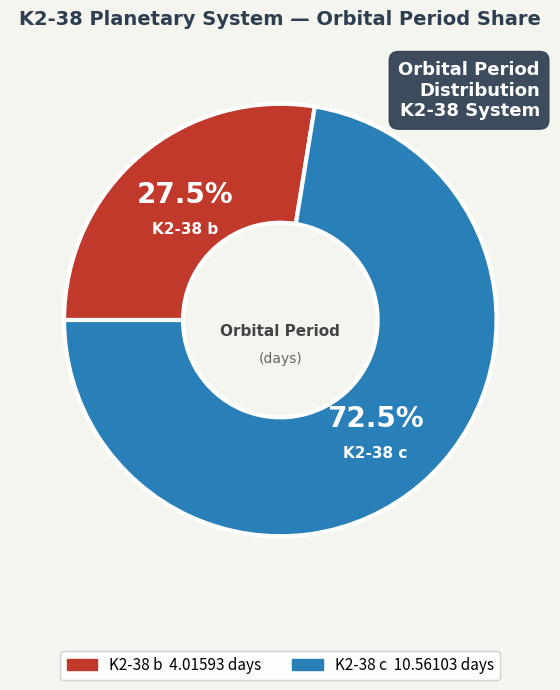

Which slice is the largest?

K2-38 c